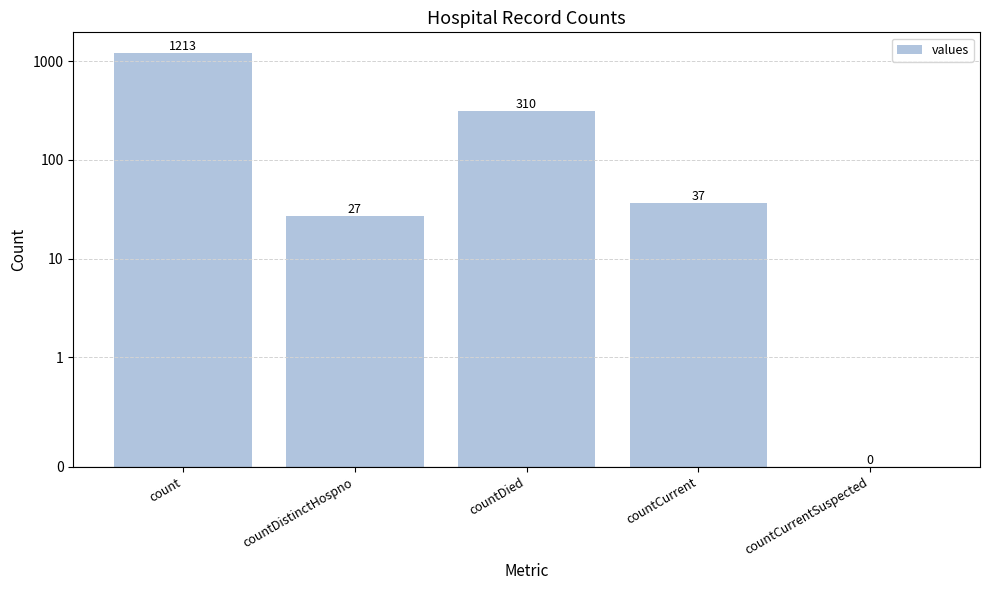

True or false: the data shows 310 at countDied.

True